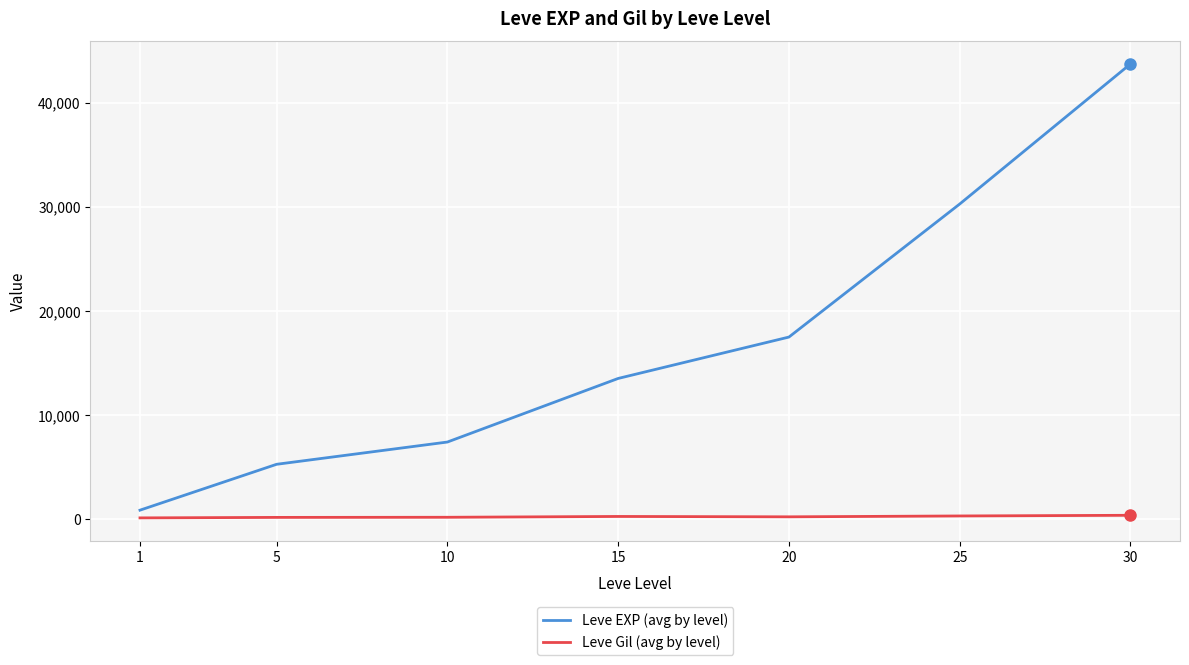

What is the minimum value for Leve EXP (avg by level)?

853.3